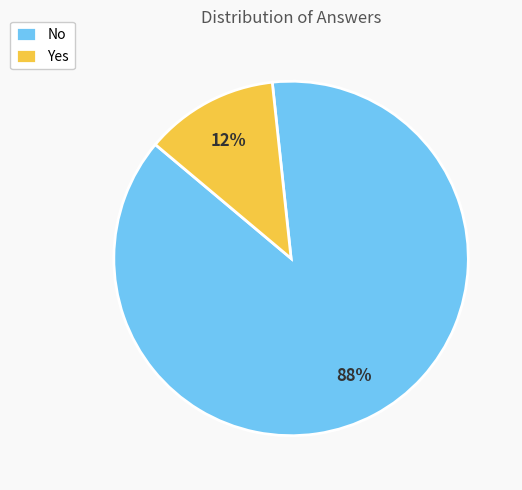

What percentage is the Yes slice, to the nearest percent?

12%